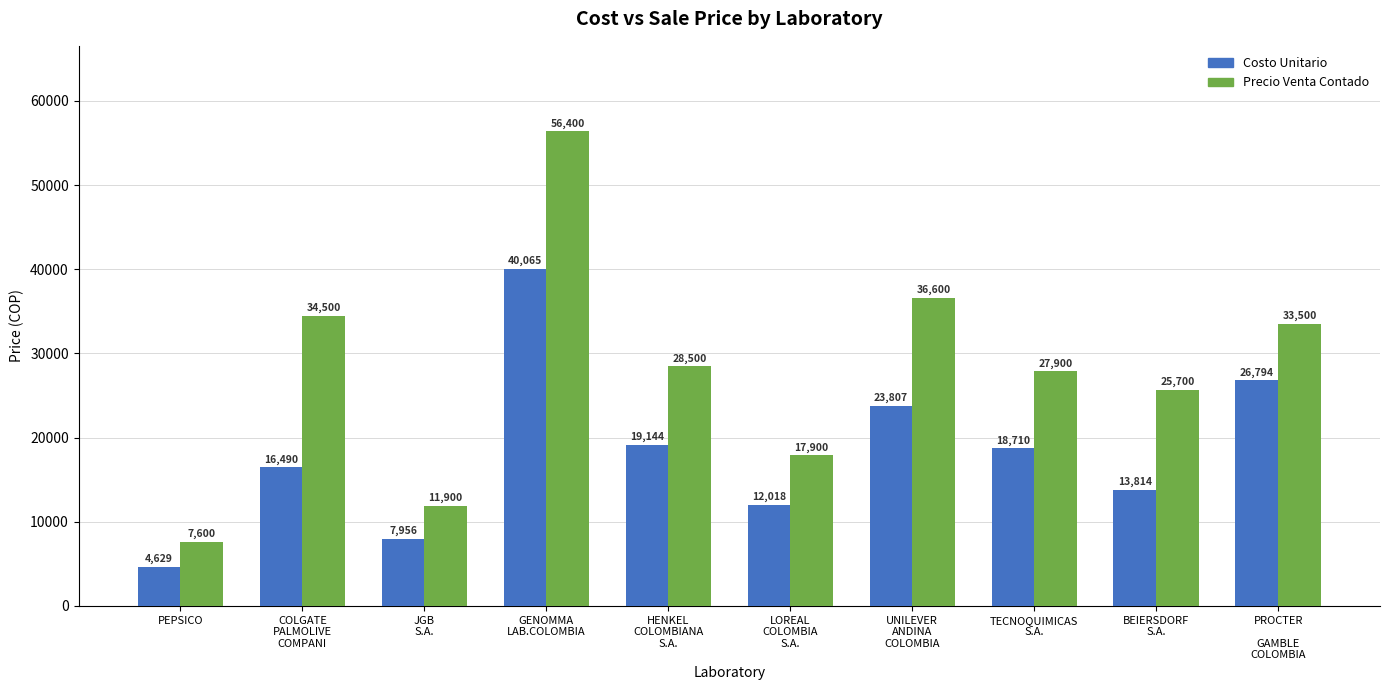

What is the difference between the Costo Unitario values at JGB
S.A. and COLGATE
PALMOLIVE
COMPANI?

8534.0